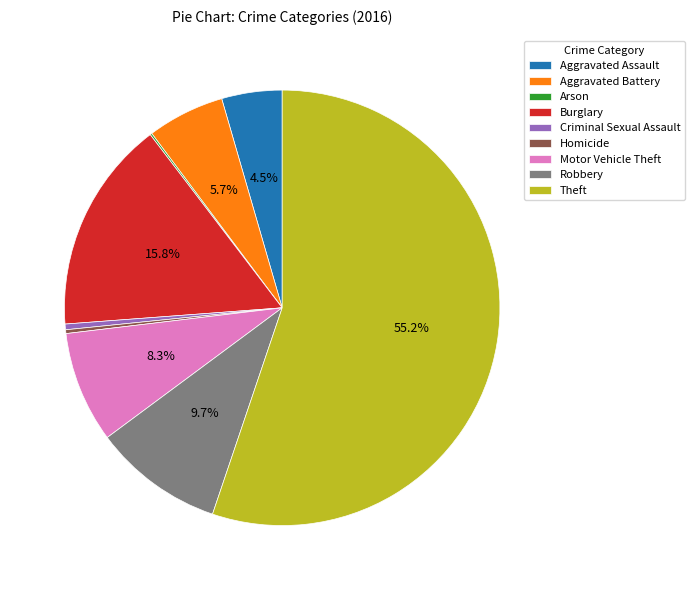

Which slice represents more than half of the pie?

Theft